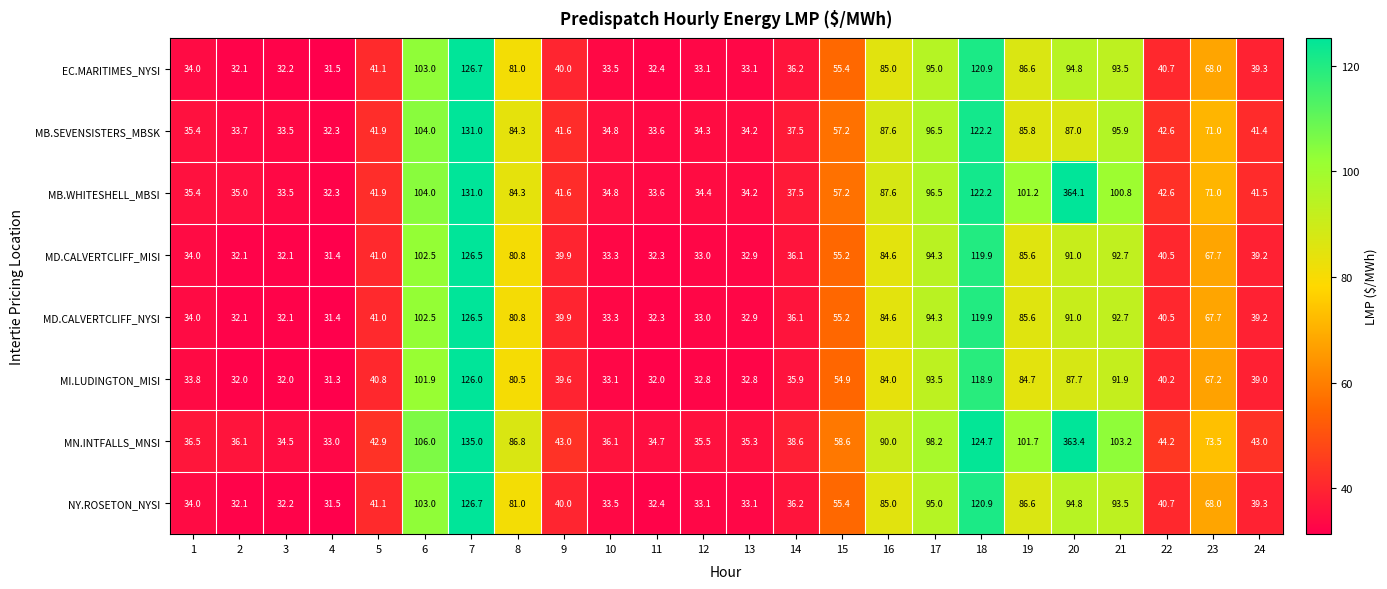

At how many categories does at least one series exceed 83?

9